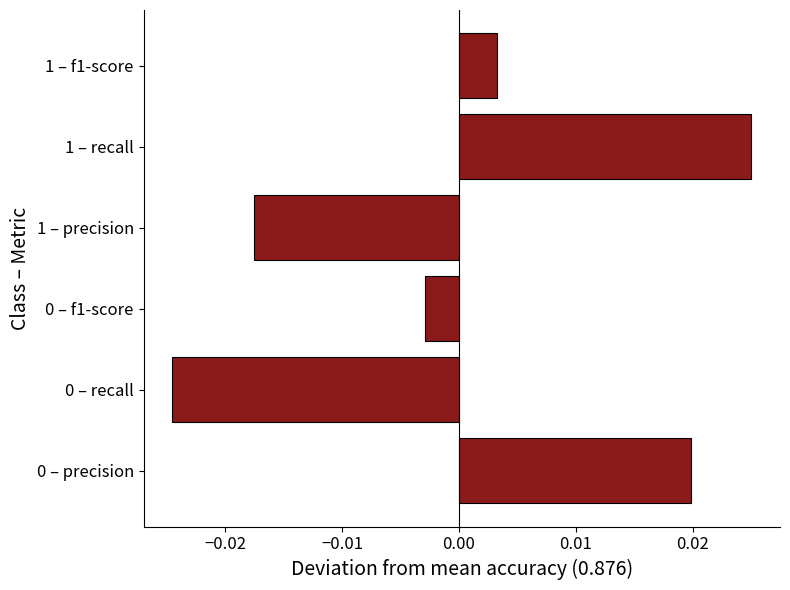

Between 0 – f1-score and 1 – recall, which is larger?

1 – recall